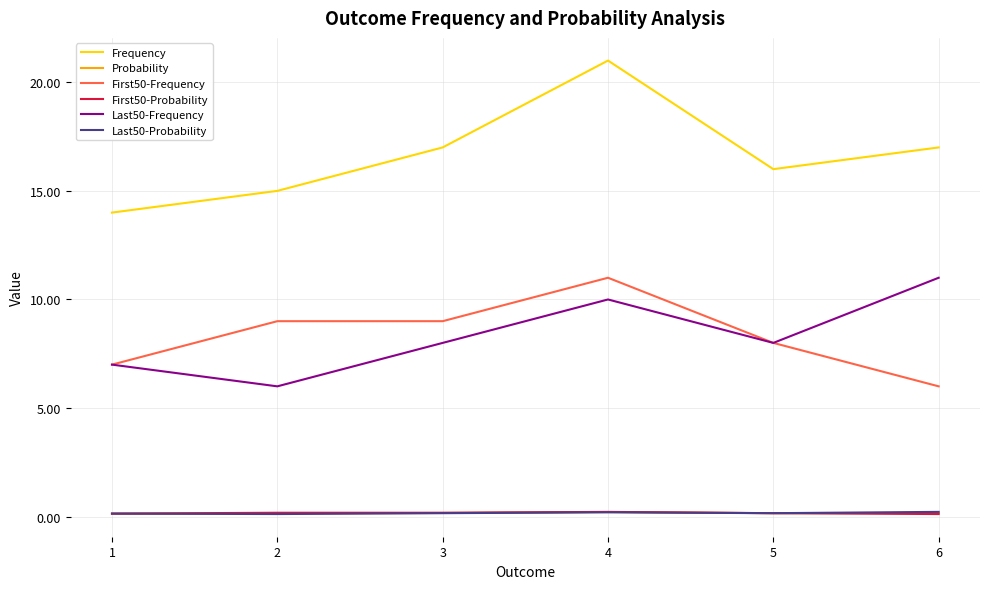

The First50-Probability series shows 0.1 at 6. True or false?

True